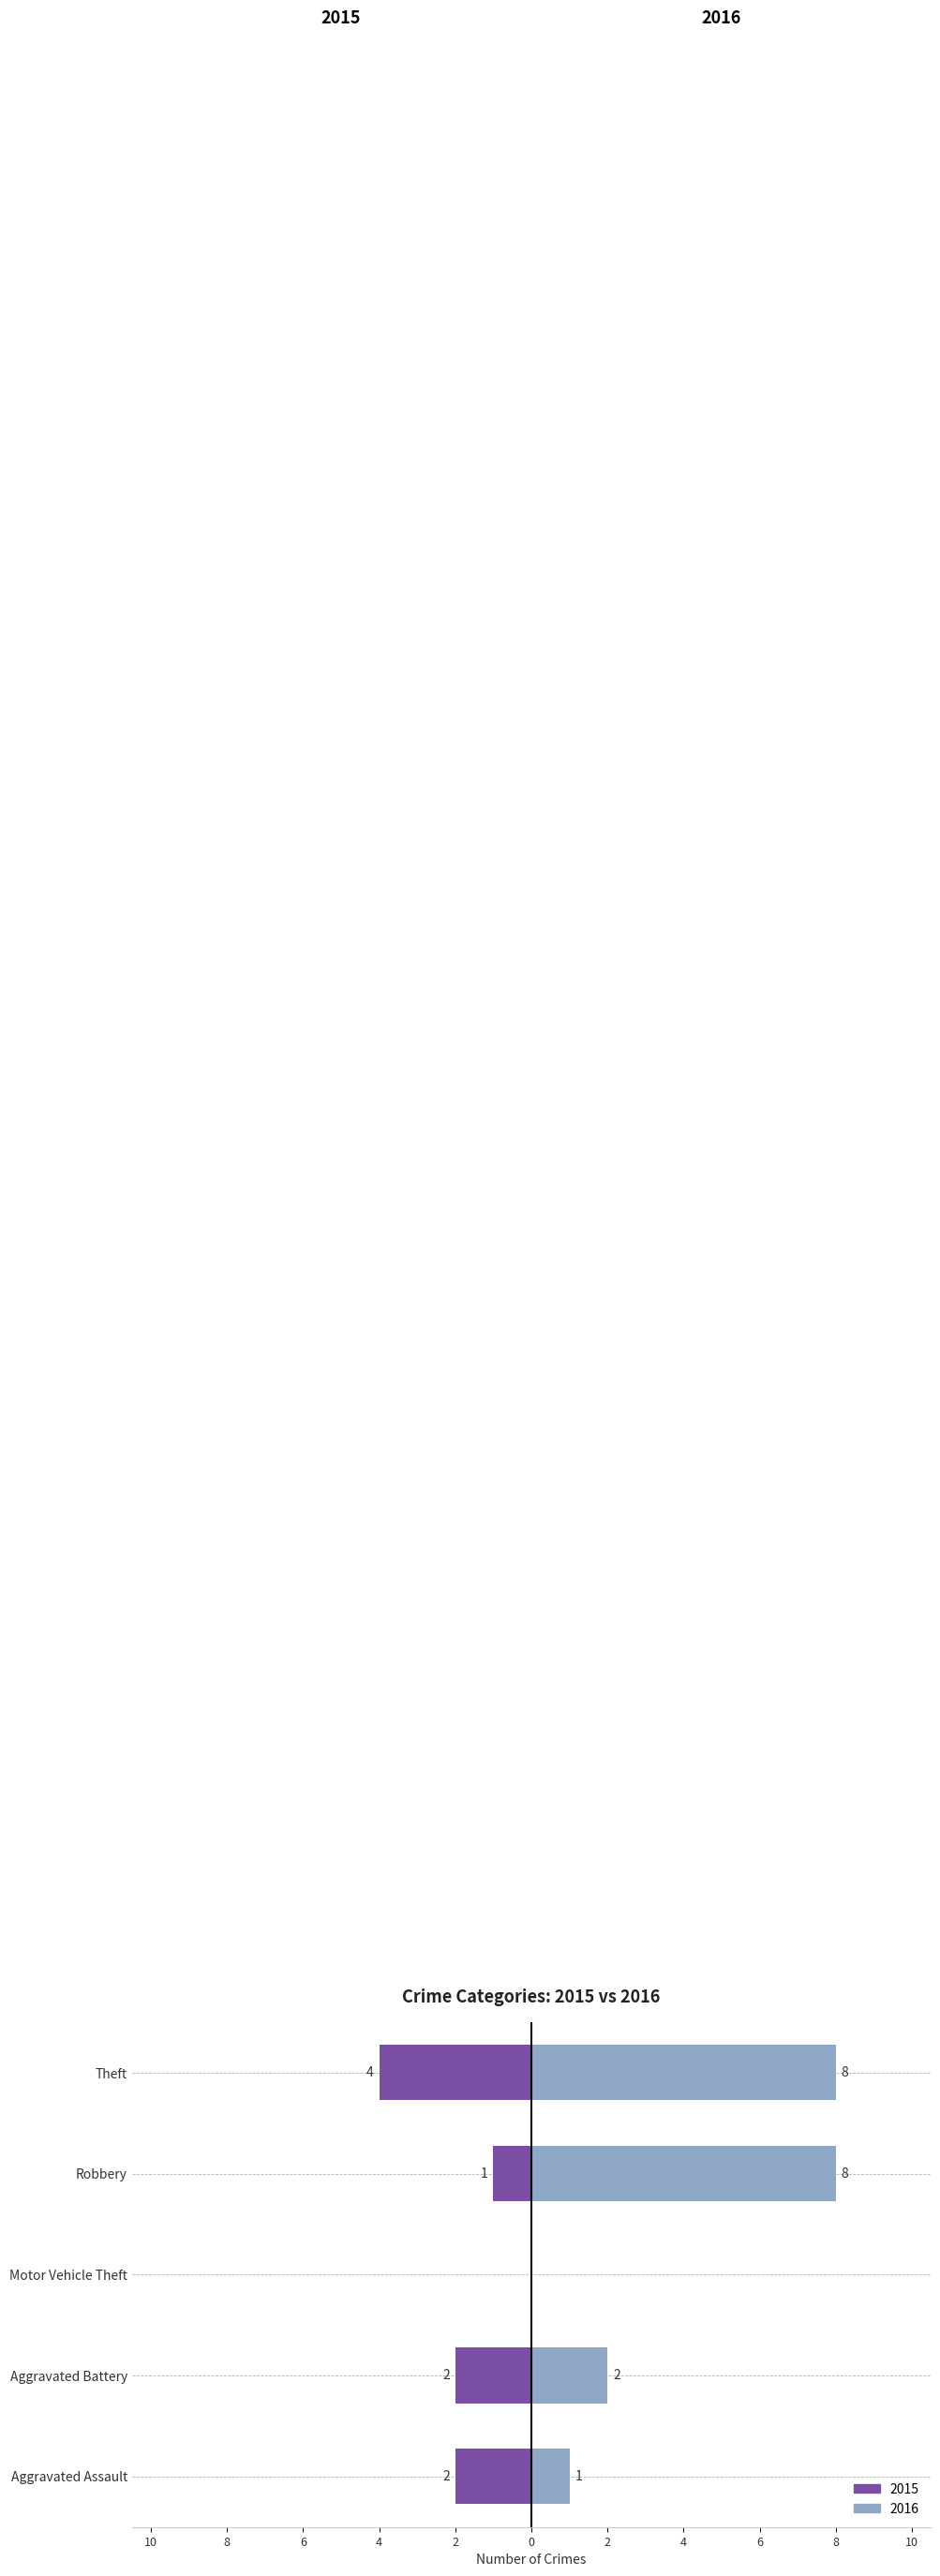

What is the difference between the maximum and minimum values in the 2016 series?

8